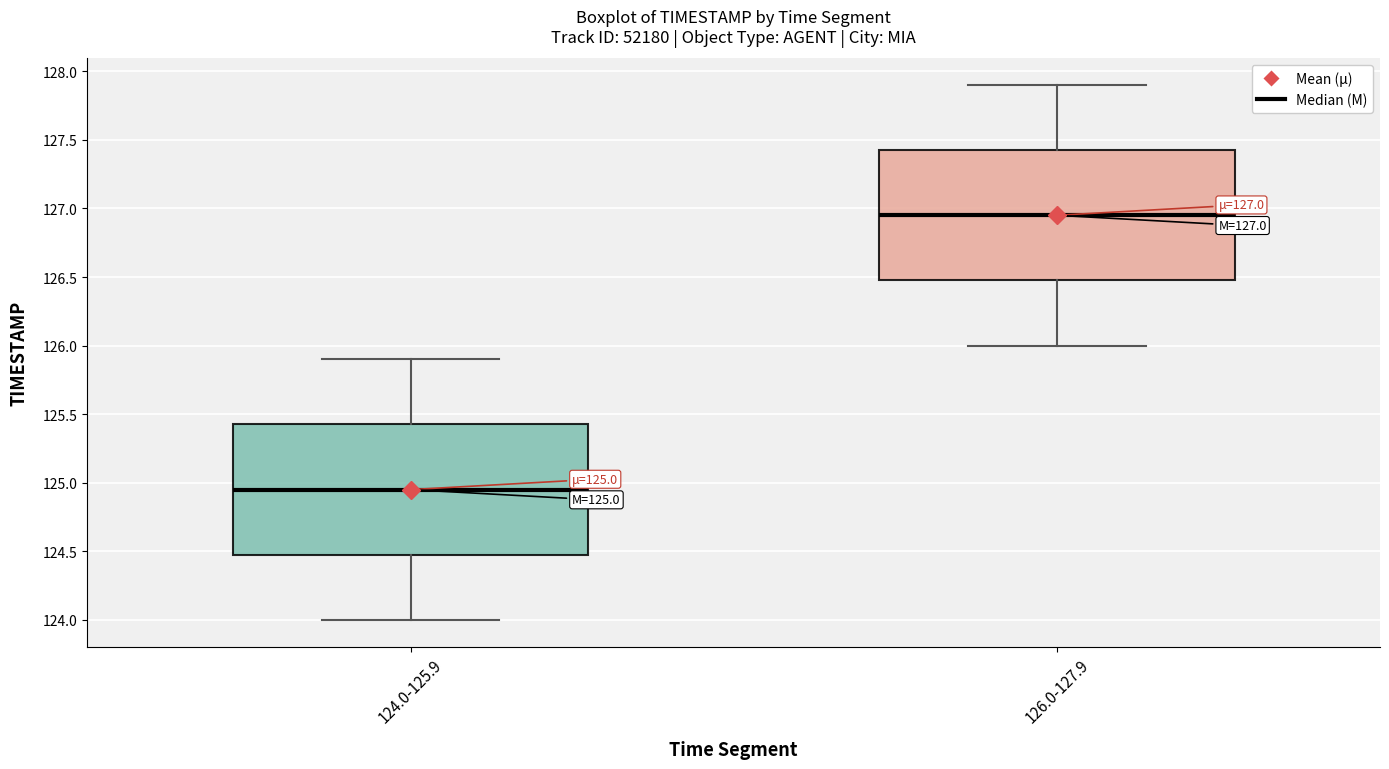

Which box has the lowest median line?

124.0-125.9